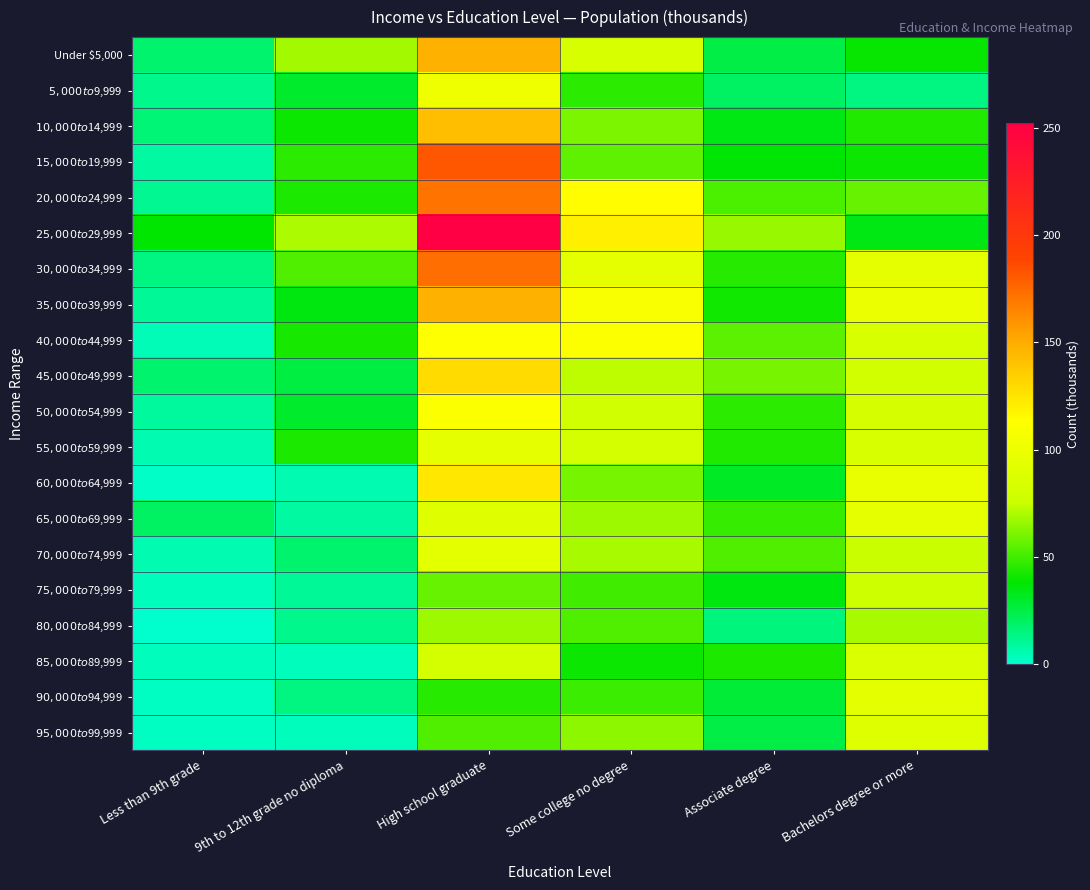

What is the greatest value displayed?

252